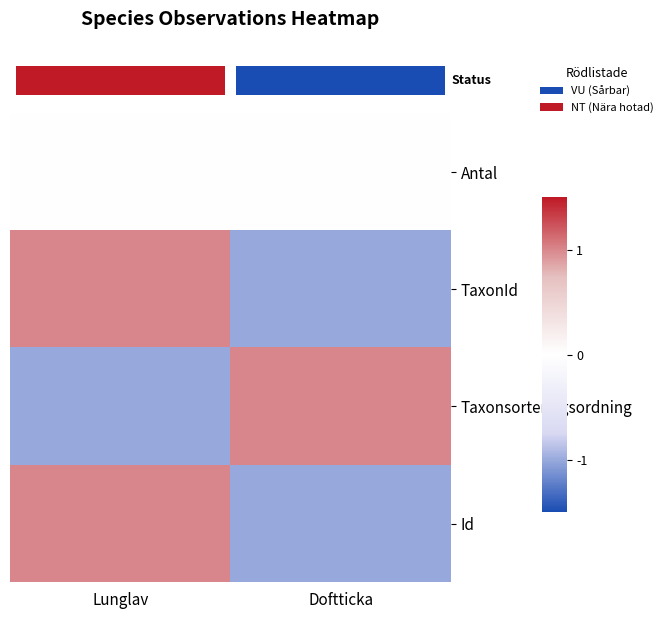

Reading left to right, what are all the values shown in this chart?

row_0: 0	0
row_1: 1	-1
row_2: -1	1
row_3: 1	-1